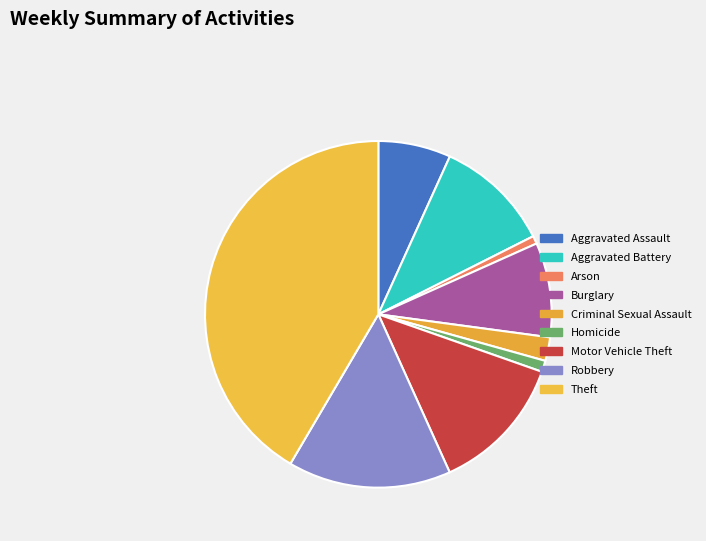

How much of the chart is everything except Burglary?

91.2%